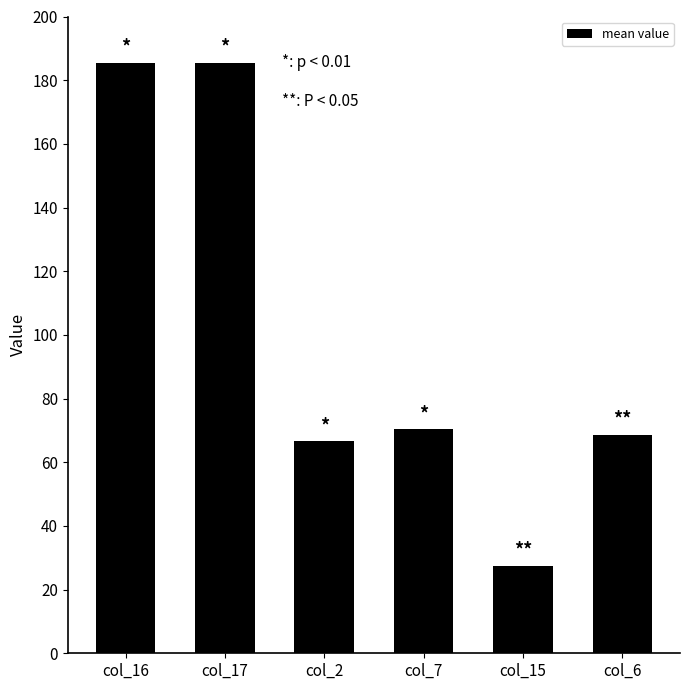

What is the maximum value shown in the chart?

185.5